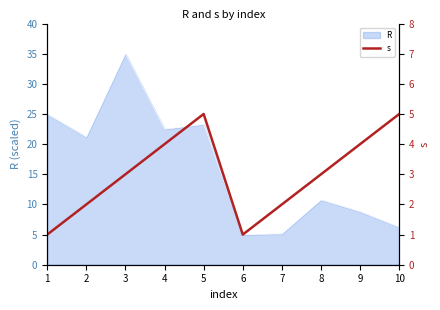

True or false: the data shows 3 at 10.

False